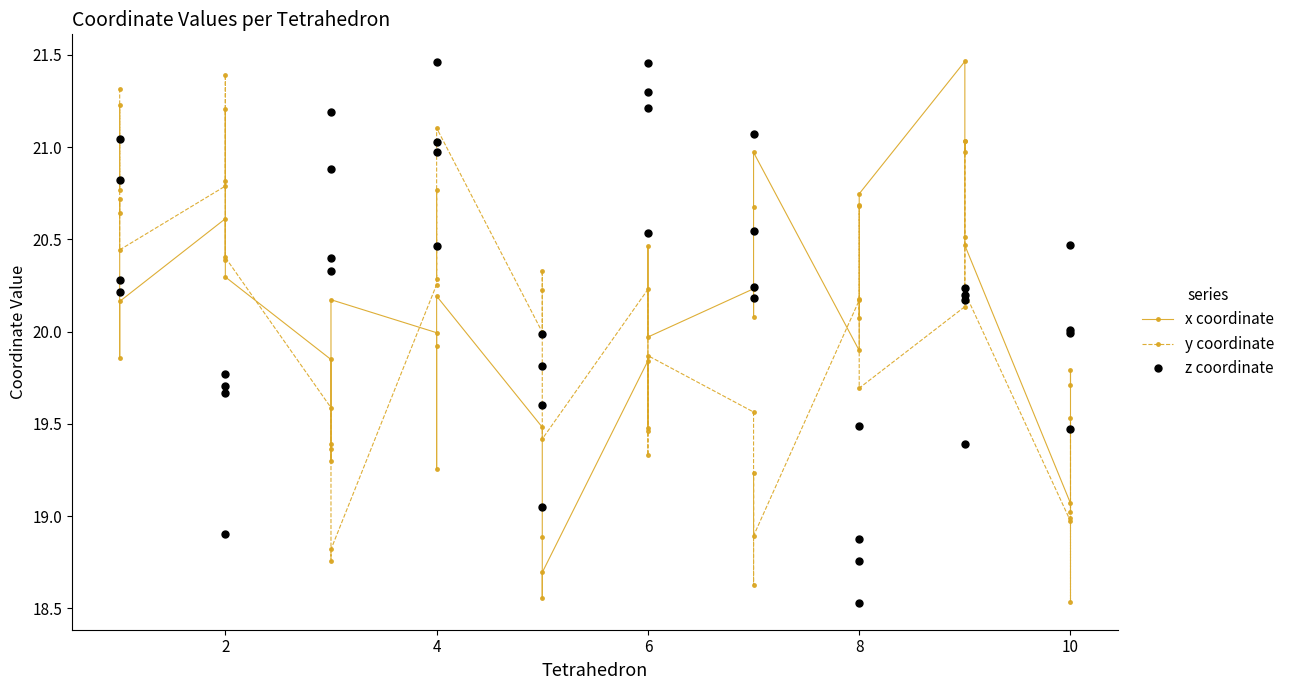

The x coordinate series shows 9.2 at 6. True or false?

False